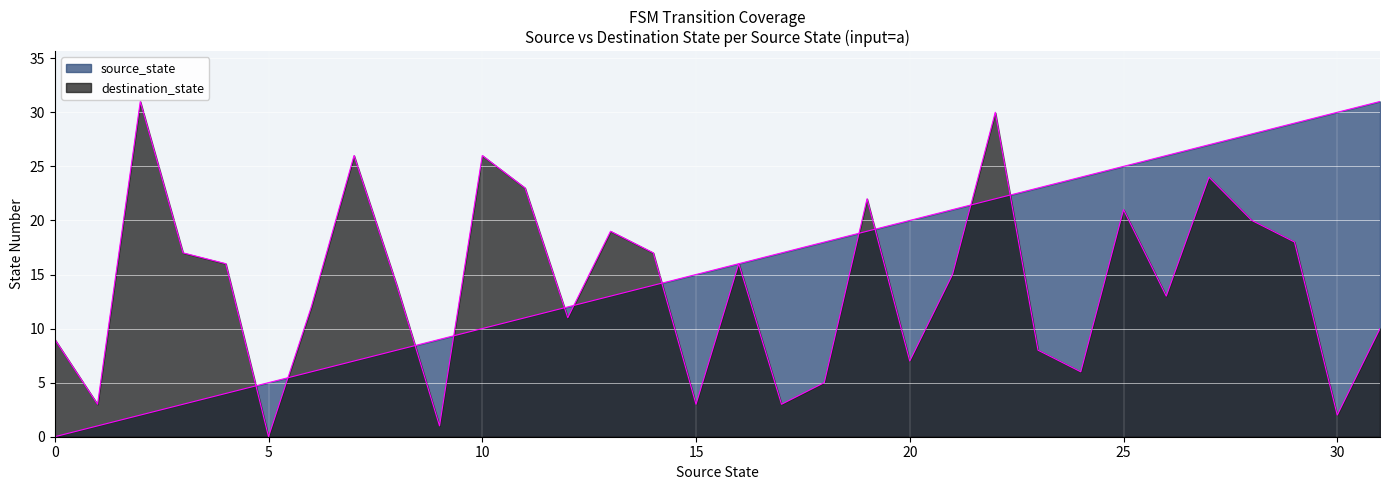

What is the difference between the destination_state values at 17 and 18?

2